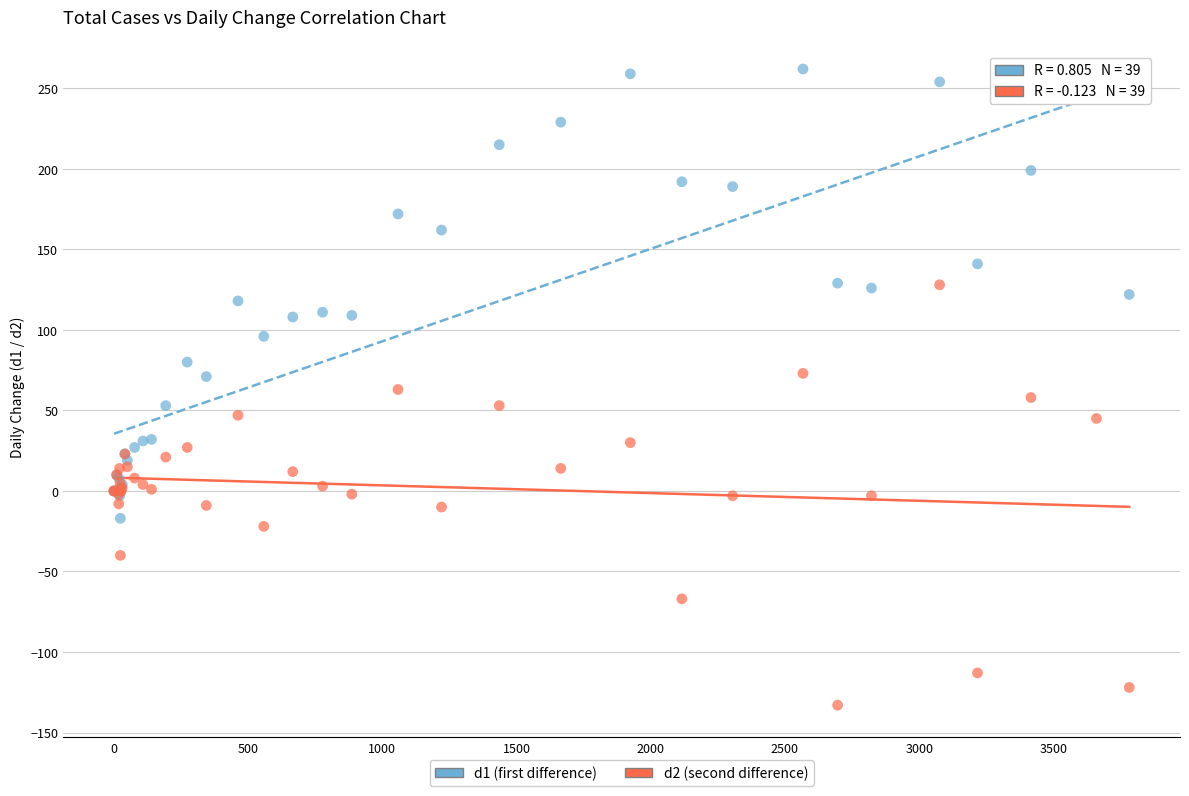

Which series reaches the minimum Y coordinate?

d2 (second difference)